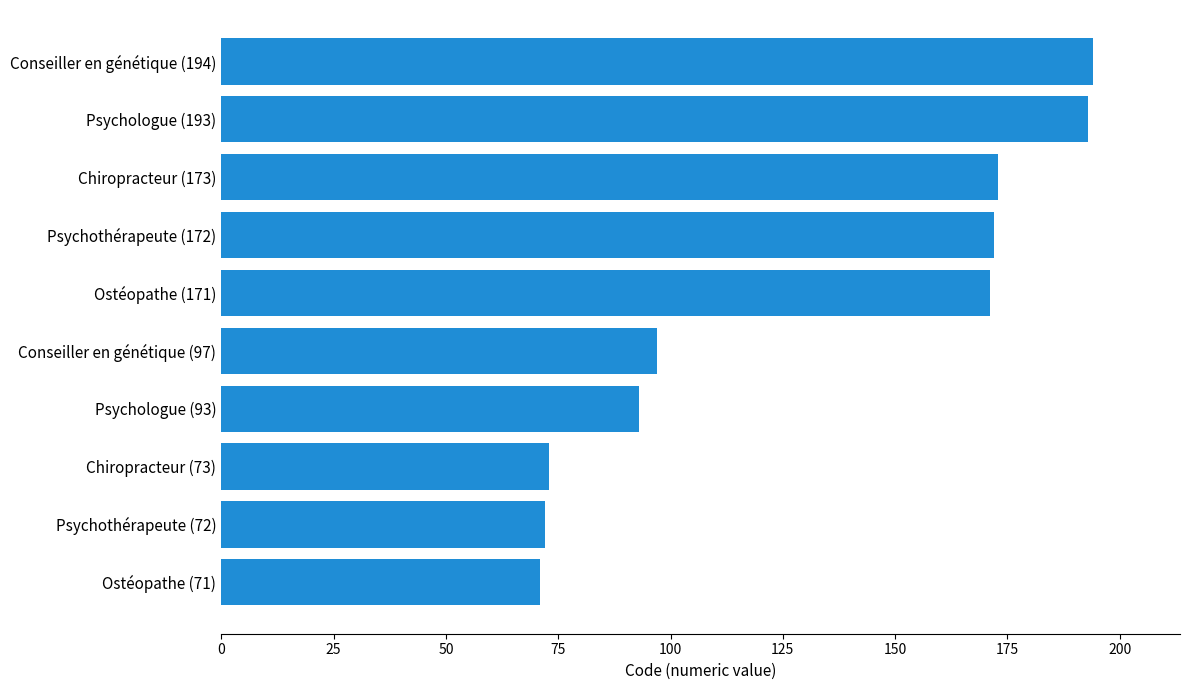

Reading top to bottom, list all the values displayed in this chart.

Conseiller en génétique (194)=194	Psychologue (193)=193	Chiropracteur (173)=173	Psychothérapeute (172)=172	Ostéopathe (171)=171	Conseiller en génétique (97)=97	Psychologue (93)=93	Chiropracteur (73)=73	Psychothérapeute (72)=72	Ostéopathe (71)=71